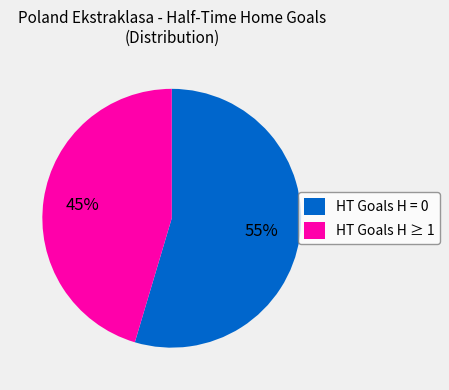

What percentage is the HT Goals H ≥ 1 slice, to the nearest percent?

45%